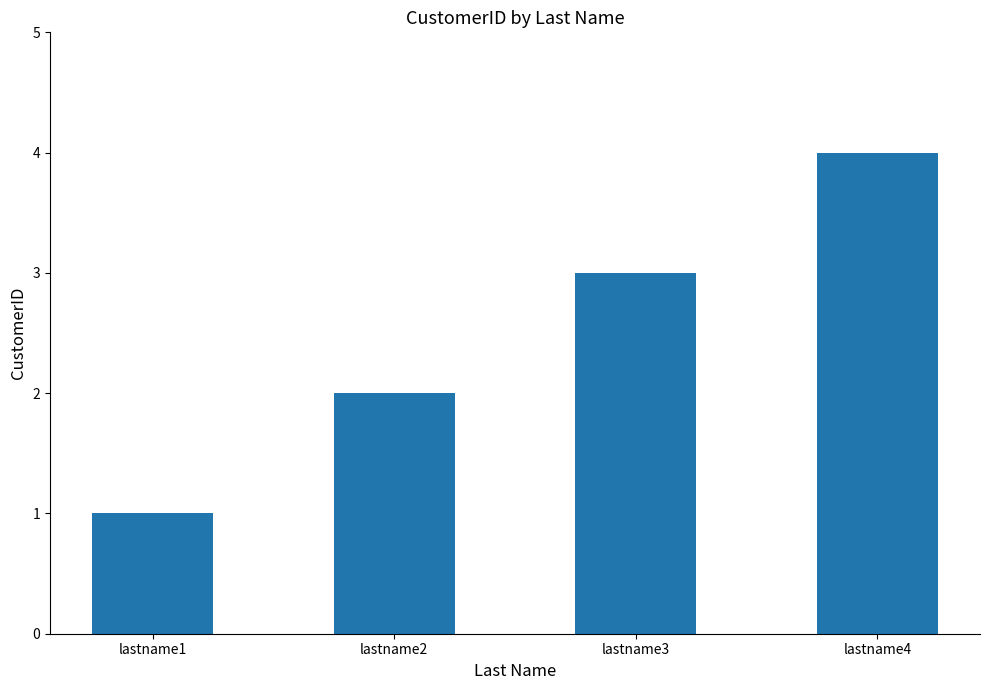

Between lastname4 and lastname1, which is larger?

lastname4